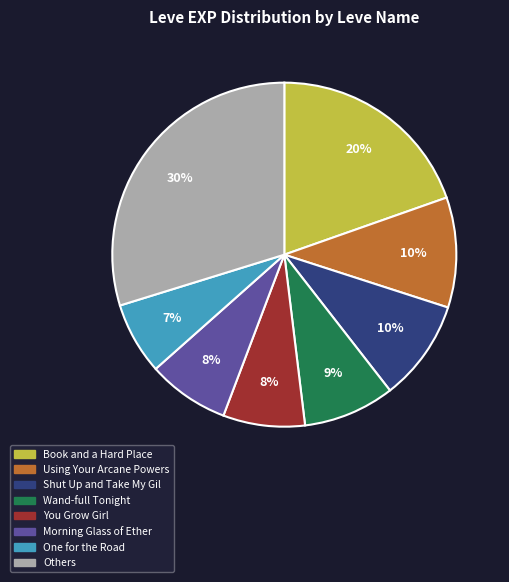

To the nearest percent, what is the difference between the largest and smallest slice percentages?

23%